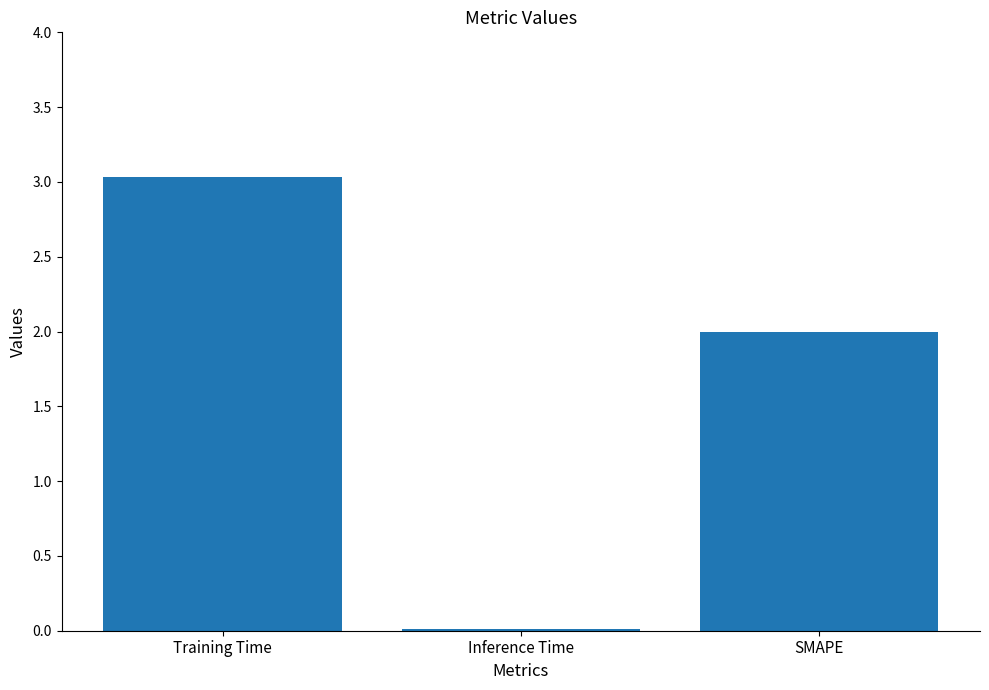

What is the maximum value shown in the chart?

3.0